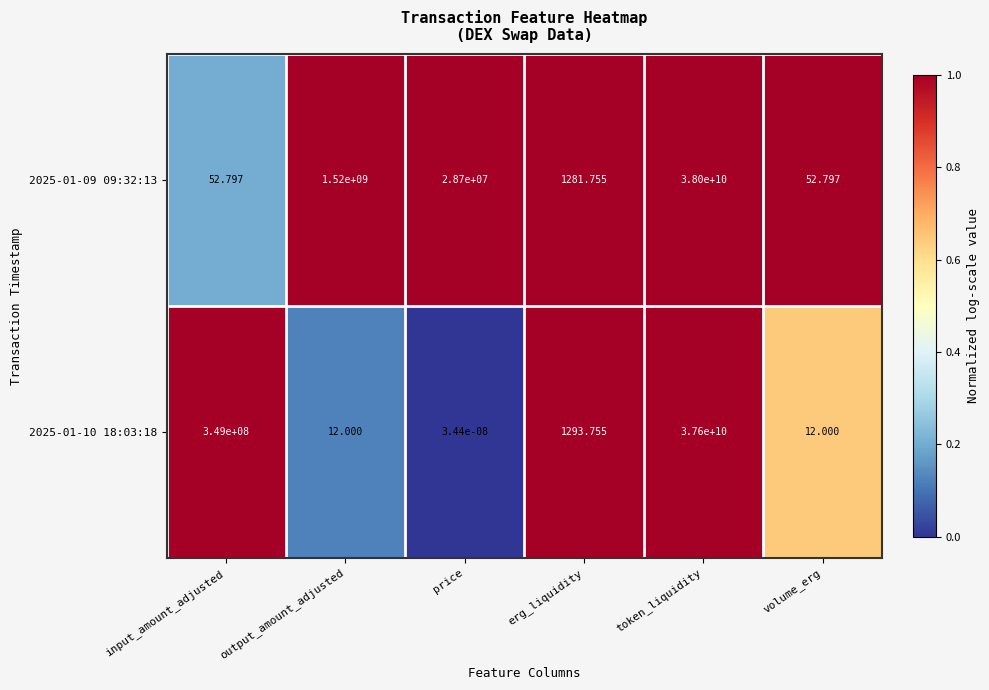

At which category is the sum across all series the highest?

token_liquidity